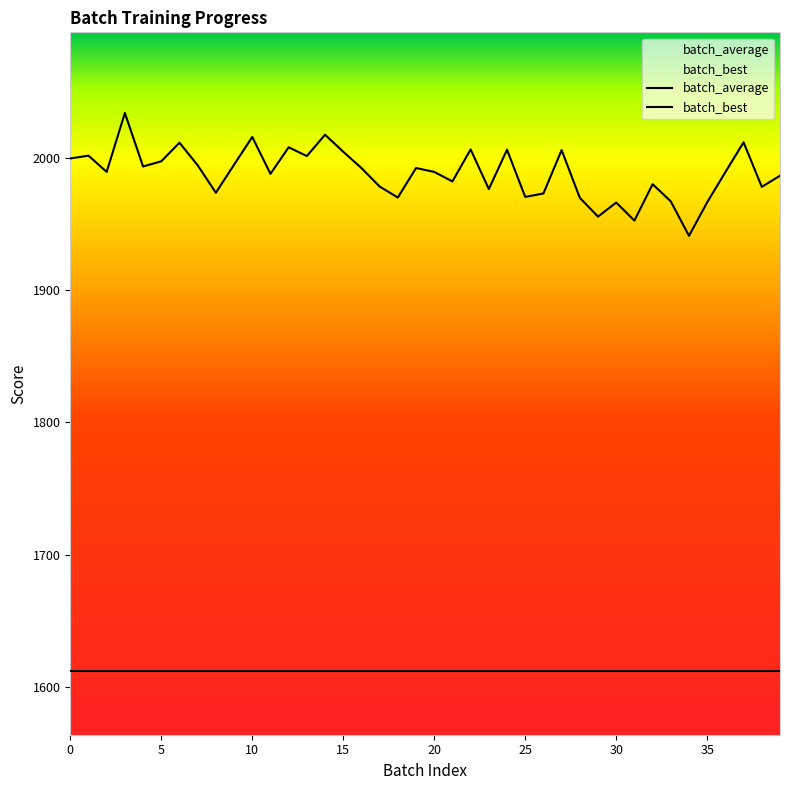

How many distinct data groups are displayed?

2